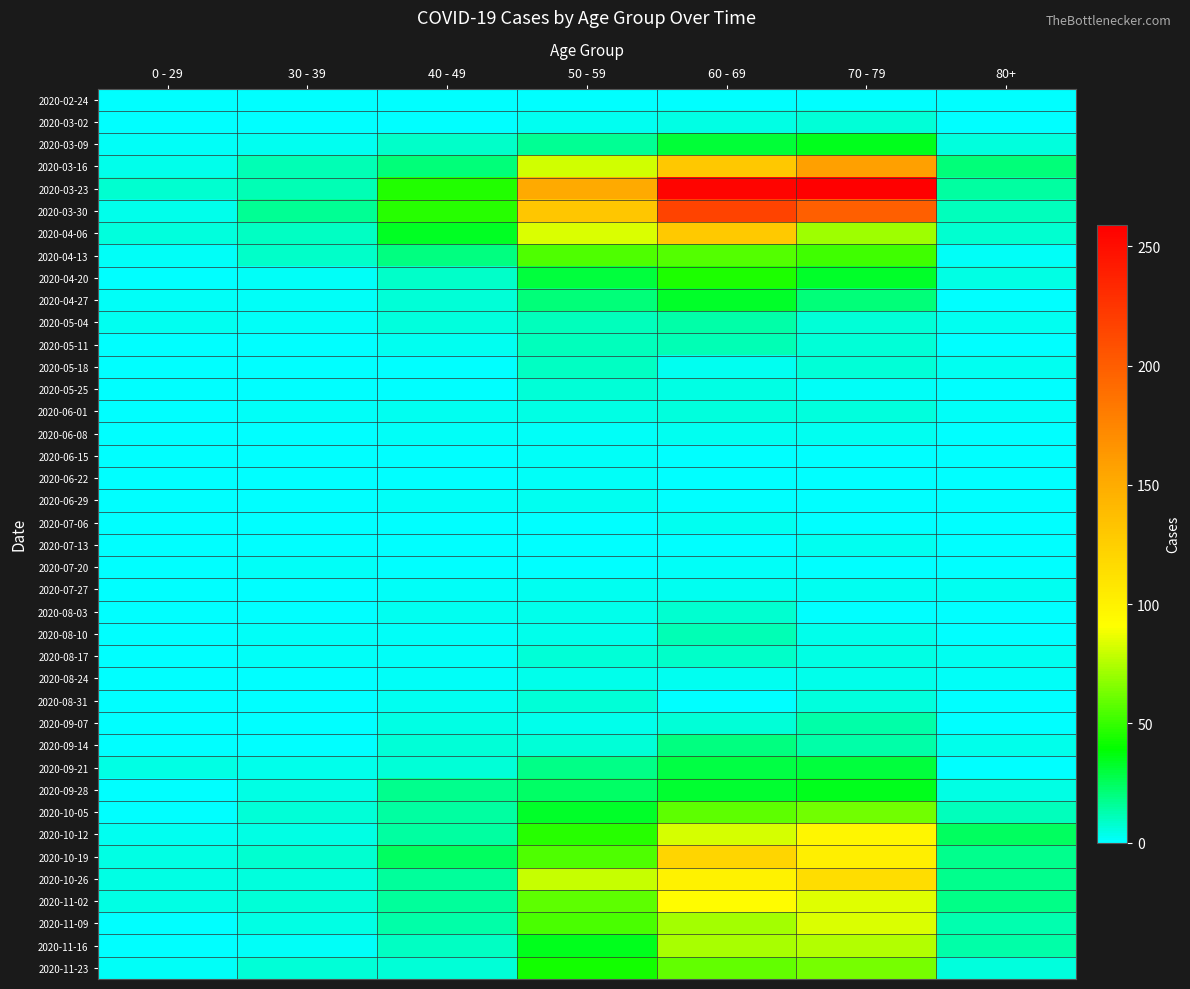

What is the spread (max minus min) of values at 30 - 39?

17